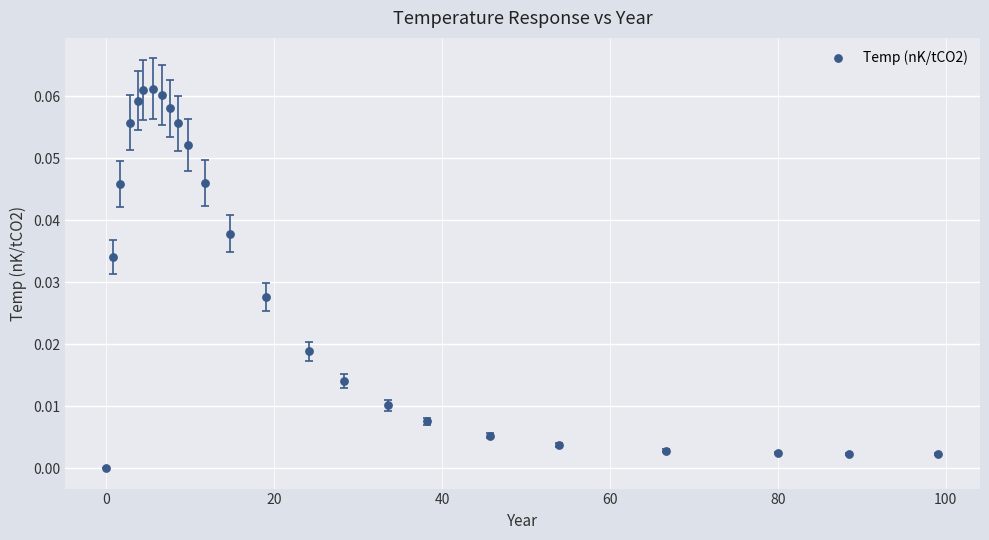

What is the range of X values (max minus min)?

99.1